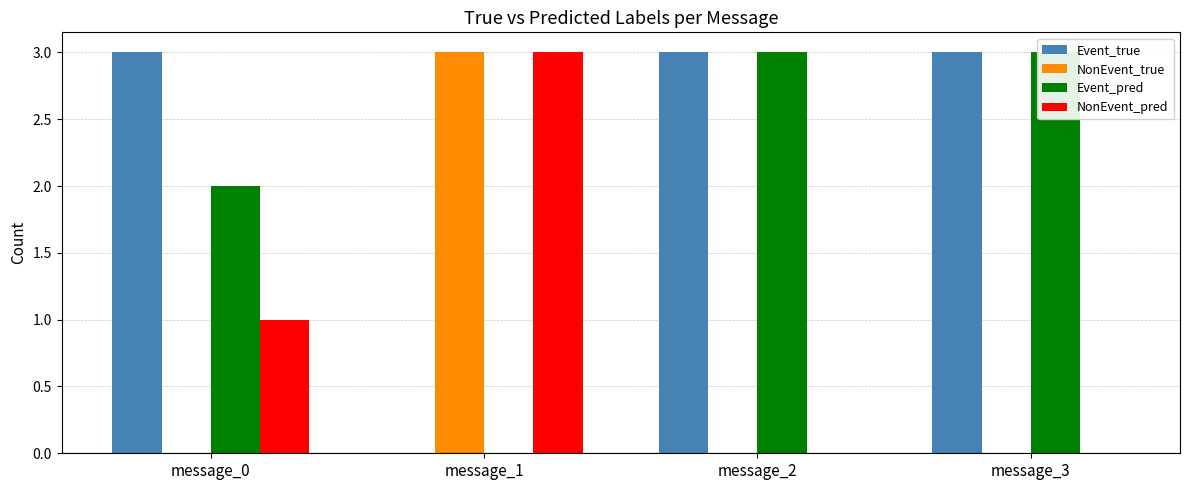

What is the spread (max minus min) of values at message_0?

3